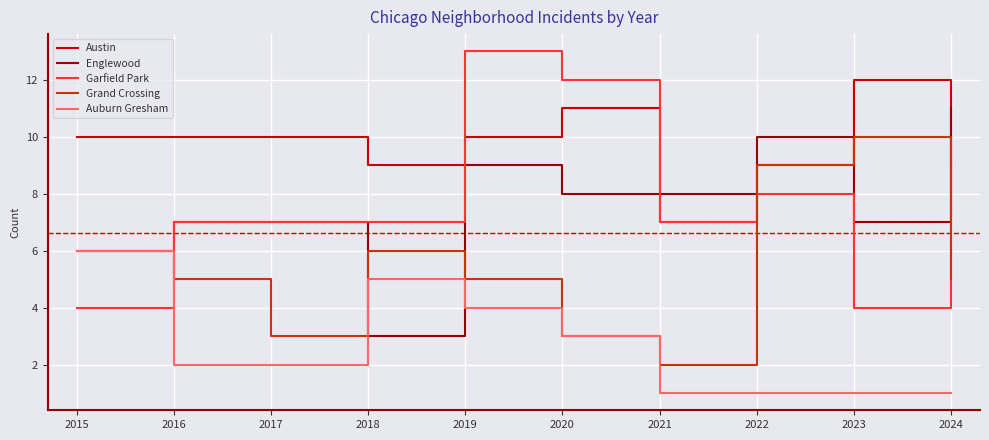

At which category is the sum across all series the highest?

2019